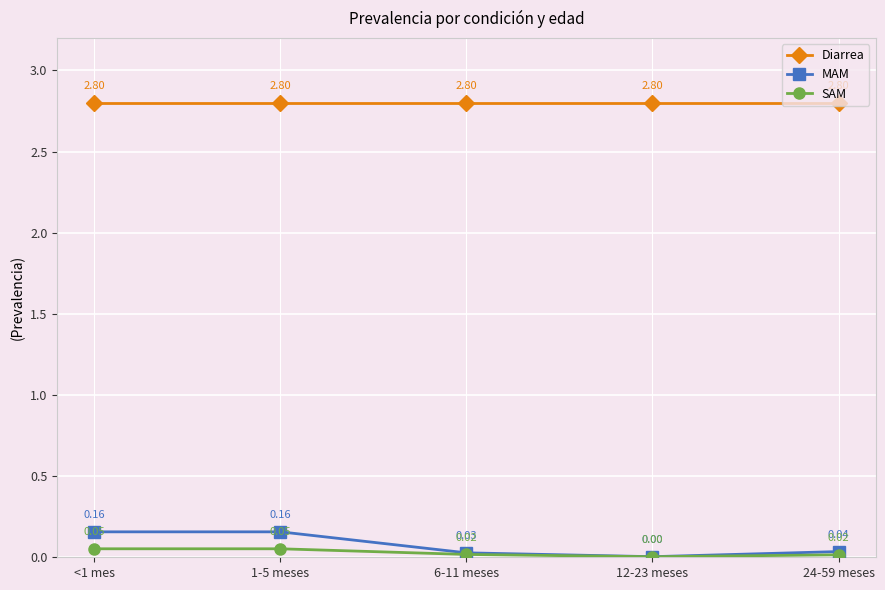

Which series has the largest total across all categories?

Diarrea